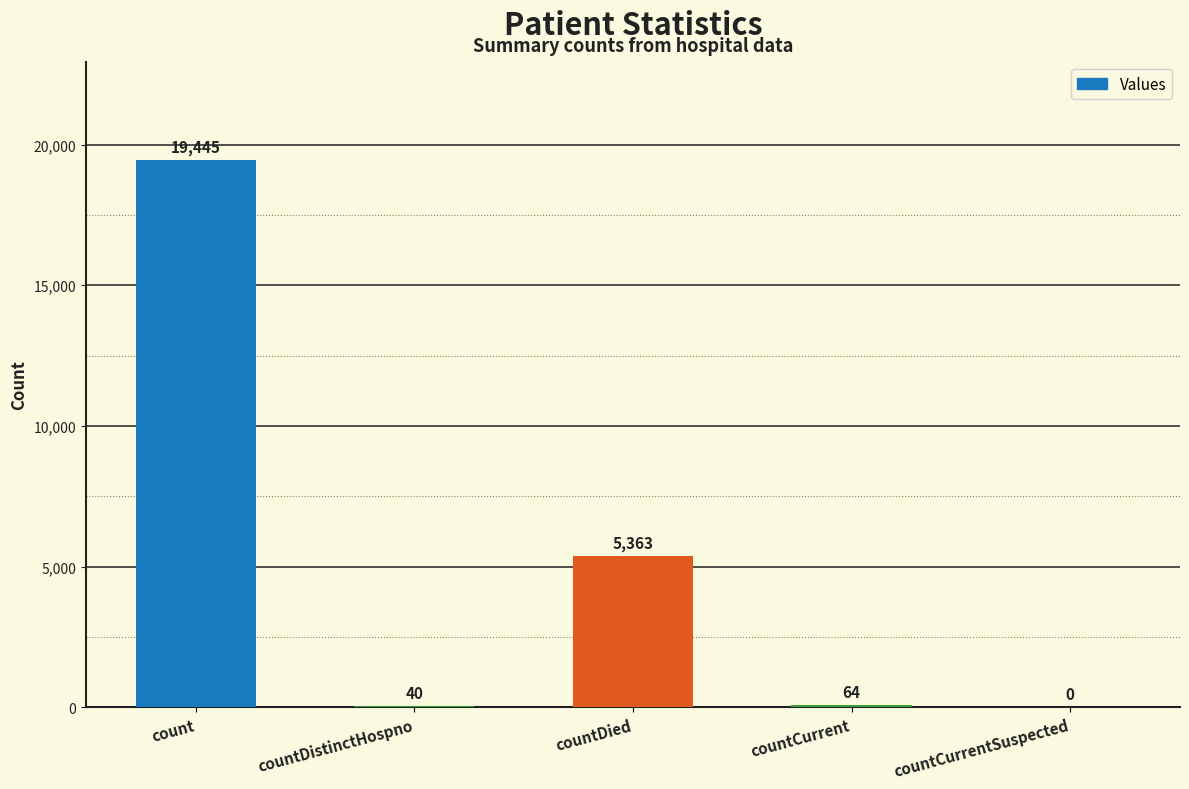

Reading right to left, transcribe all the data shown in this chart.

0	64	5363	40	19445